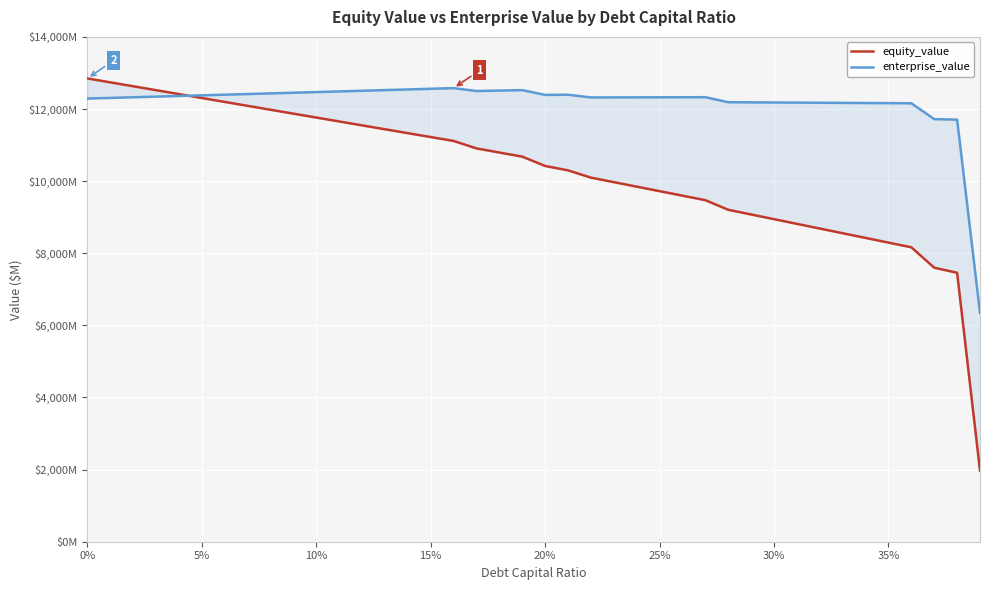

What is the average value of the enterprise_value series?

12174.4